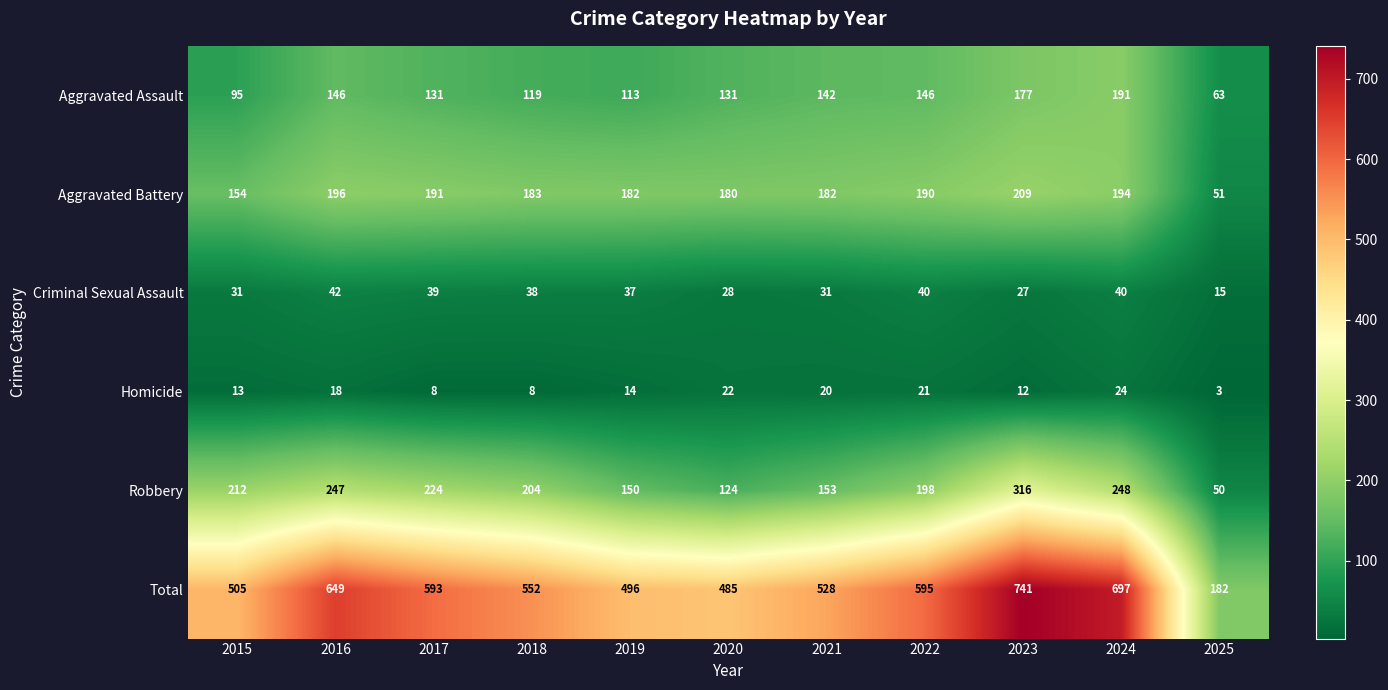

At which category is the sum across all series the highest?

2023